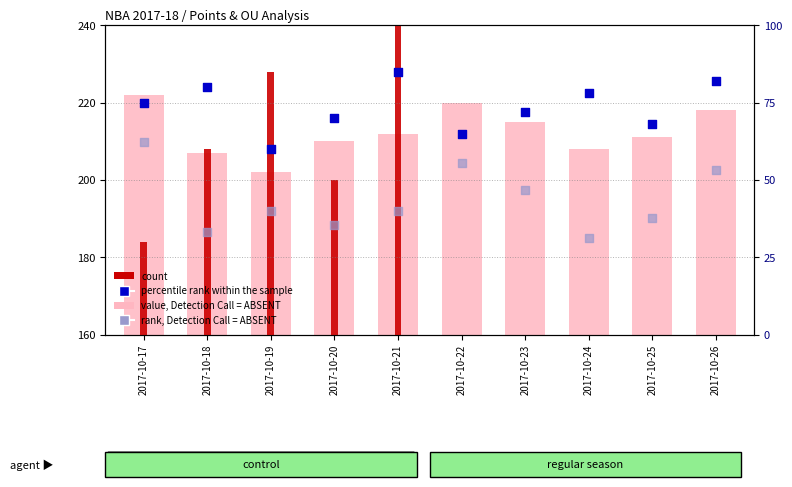

At how many categories does at least one series exceed 109?

10